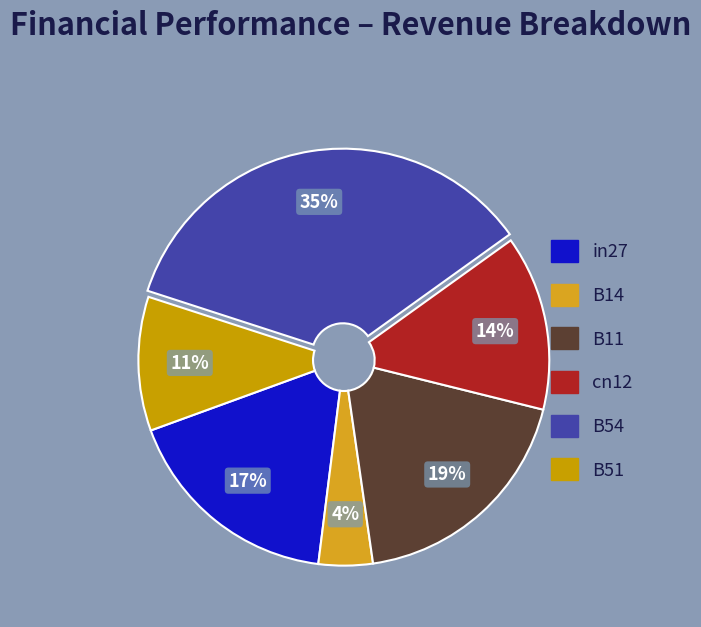

Count the number of slices in the pie.

6